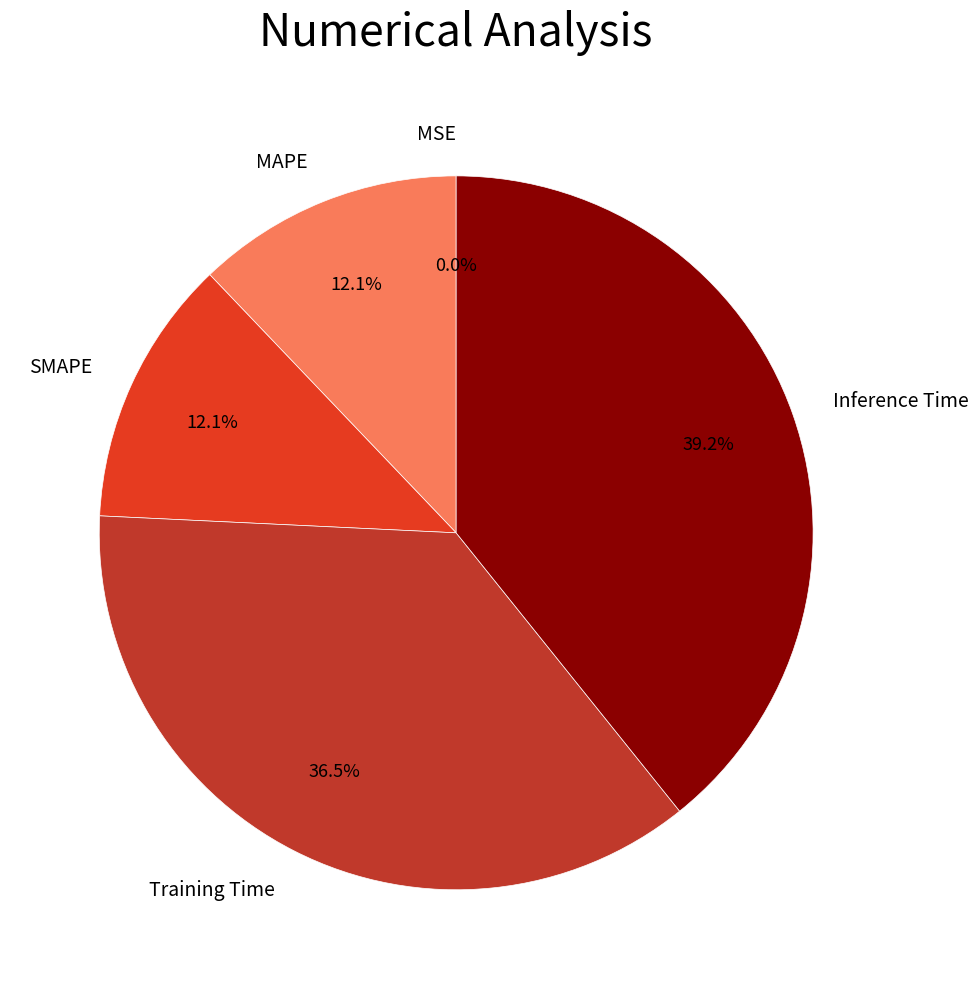

To the nearest percent, what is the combined percentage of MAPE and SMAPE?

24%